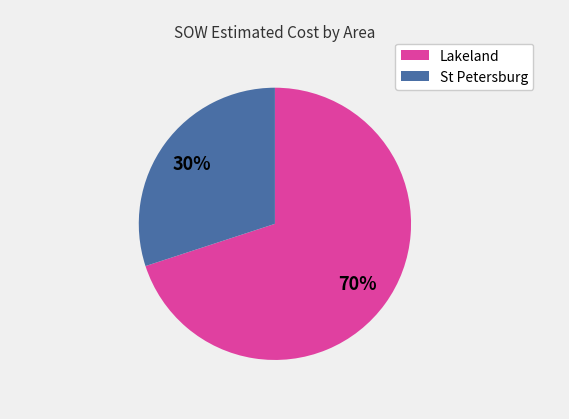

Rank the categories by value from highest to lowest.

Lakeland, St Petersburg